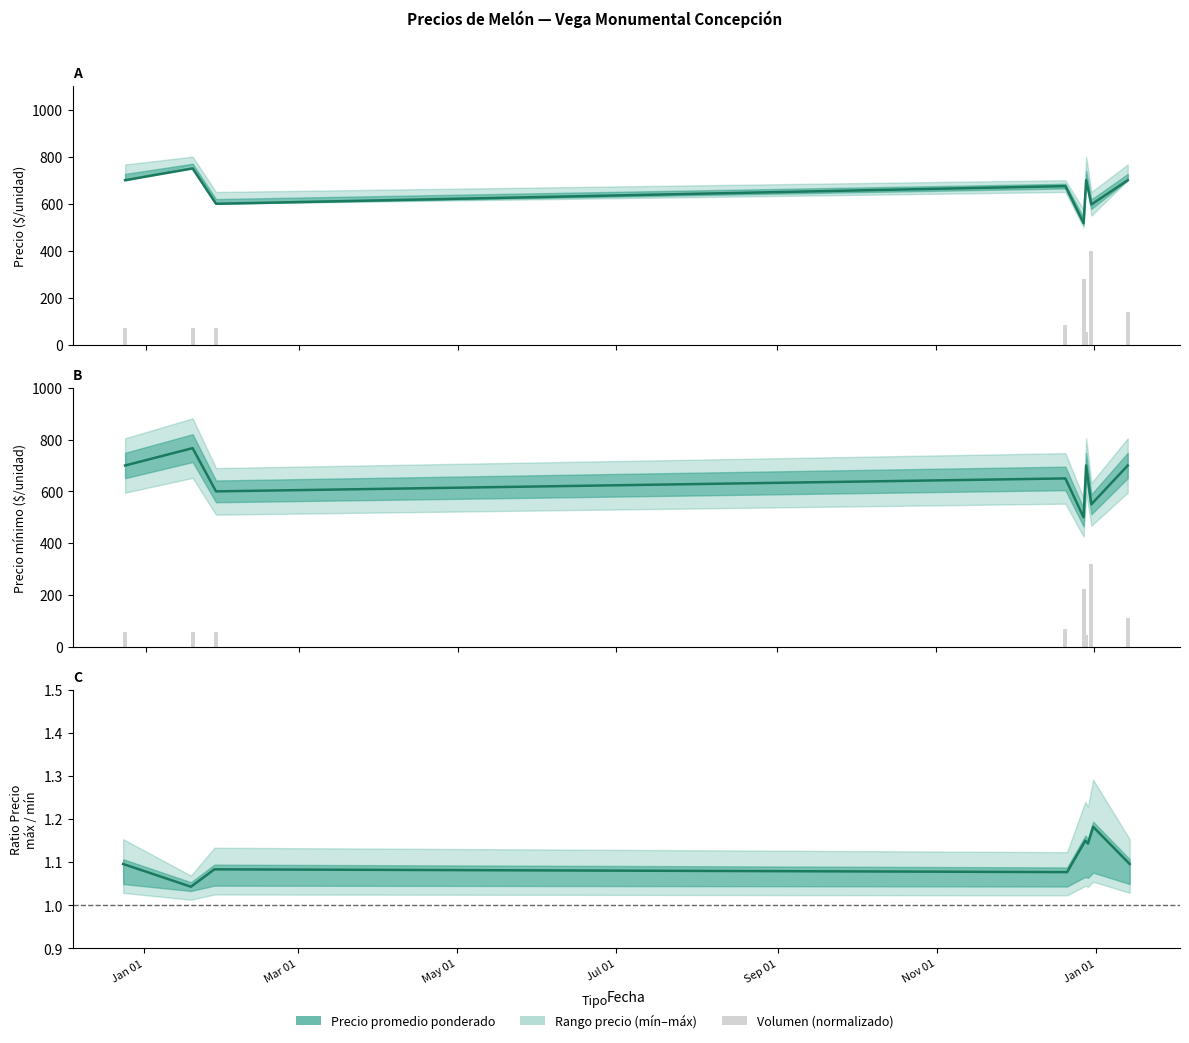

What is the sum of the Precio mínimo values at Jul 01 and Jan 01?

1200.0